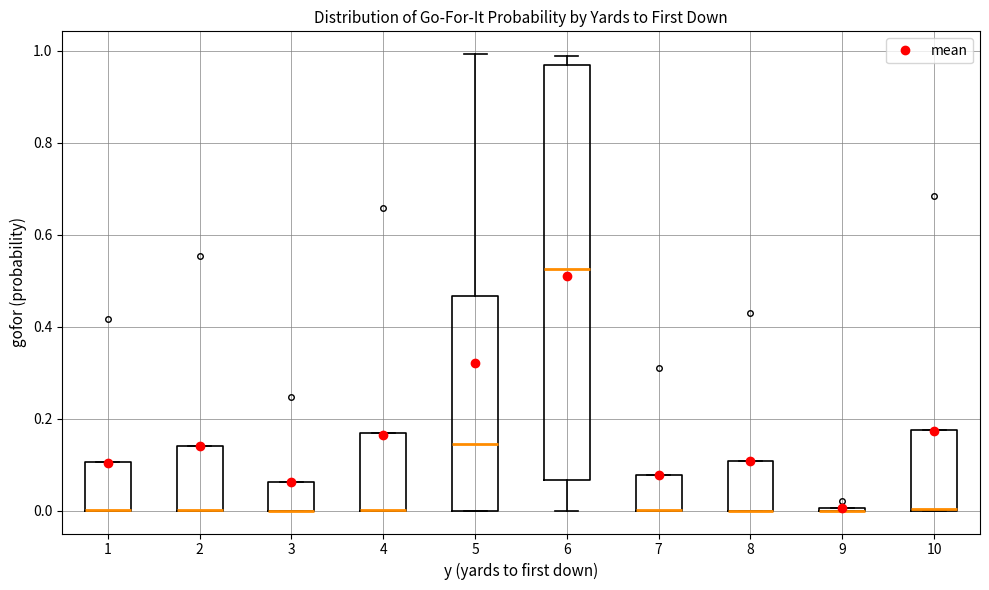

Reading left to right, read every box against the y-axis: the position of its median line, the range the box covers, and the ends of its whiskers. The values are not printed on the chart, so give them approximately, as read against the axis.

1: median 0.00 (drawn on the box's lower edge), box 0.00 to 0.10, whiskers 0.00 to 0.10
2: median 0.00 (drawn on the box's lower edge), box 0.00 to 0.14, whiskers 0.00 to 0.14
3: median 0.00 (drawn on the box's lower edge), box 0.00 to 0.06, whiskers 0.00 to 0.06
4: median 0.00 (drawn on the box's lower edge), box 0.00 to 0.16, whiskers 0.00 to 0.16
5: median 0.14, box 0.00 to 0.46, whiskers 0.00 to 1.00
6: median 0.52, box 0.06 to 0.96, whiskers 0.00 to 0.98
7: median 0.00 (drawn on the box's lower edge), box 0.00 to 0.08, whiskers 0.00 to 0.08
8: median 0.00 (drawn on the box's lower edge), box 0.00 to 0.10, whiskers 0.00 to 0.10
9: box collapsed to a line at 0.00, whiskers 0.00 to 0.00
10: median 0.00 (drawn on the box's lower edge), box 0.00 to 0.18, whiskers 0.00 to 0.18